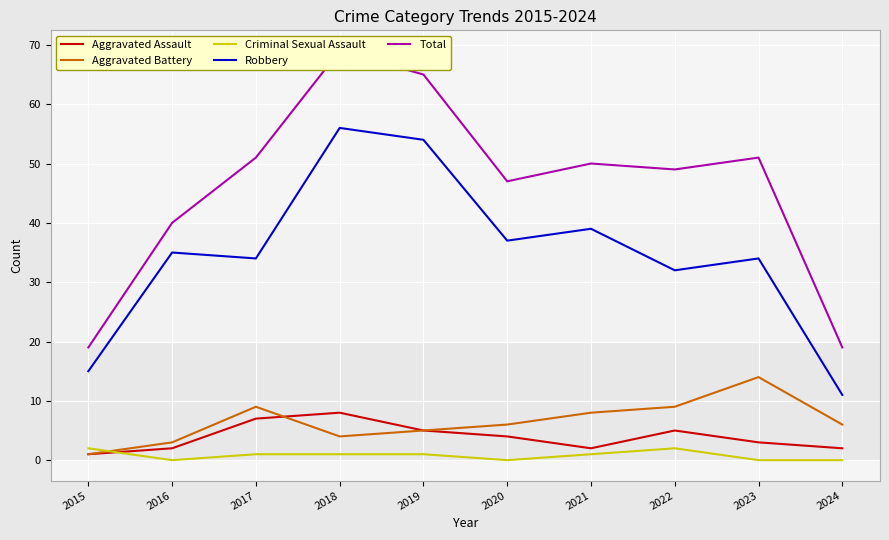

At 2024, list the series in order from smallest to largest.

Criminal Sexual Assault, Aggravated Assault, Aggravated Battery, Robbery, Total